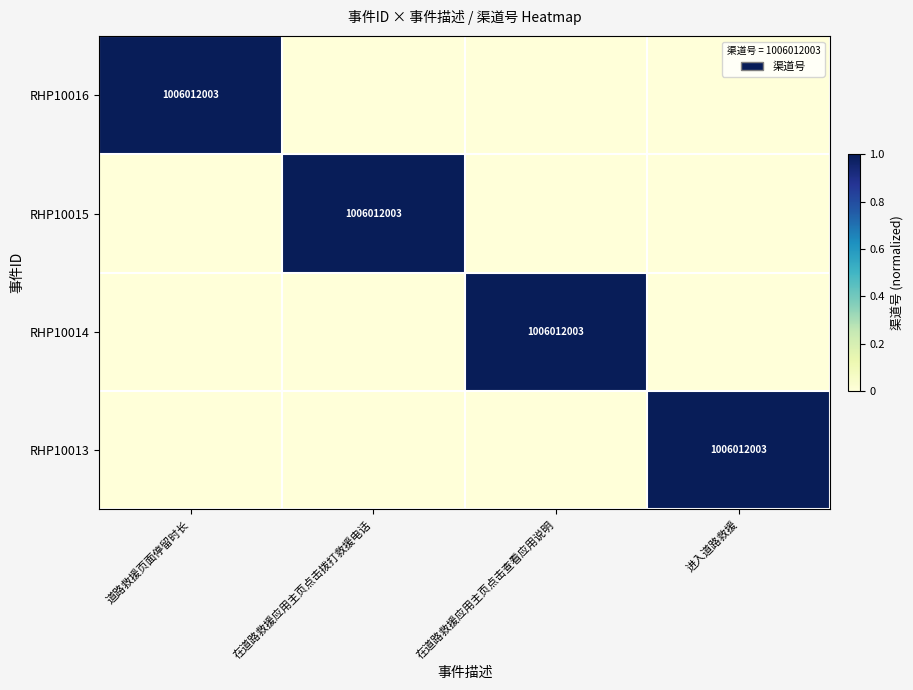

Which has a higher value, 进入道路救援 or 在道路救援应用主页点击拨打救援电话?

进入道路救援